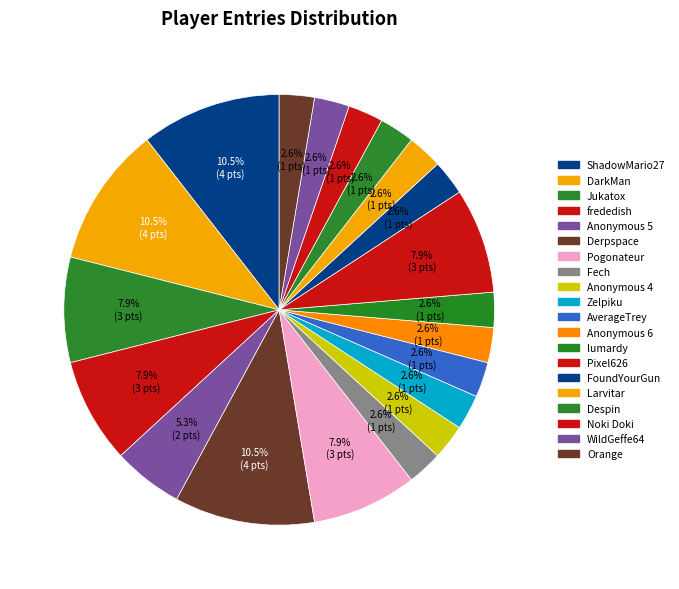

Rank the categories by value from highest to lowest.

ShadowMario27, DarkMan, Derpspace, Jukatox, frededish, Pogonateur, Pixel626, Anonymous 5, Fech, Anonymous 4, Zelpiku, AverageTrey, Anonymous 6, lumardy, FoundYourGun, Larvitar, Despin, Noki Doki, WildGeffe64, Orange